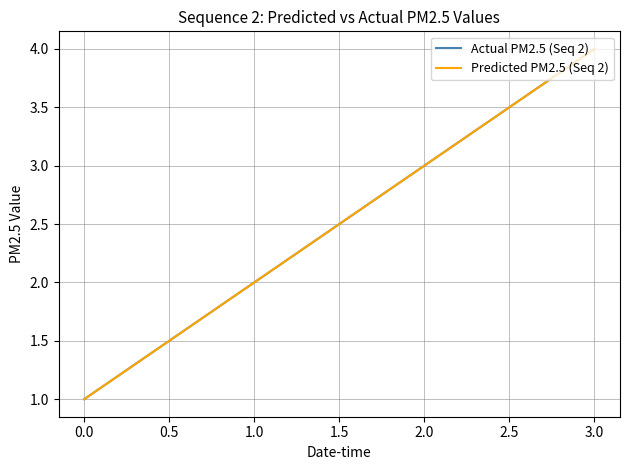

True or false: Actual PM2.5 (Seq 2) has more than 2 points higher than both neighbors.

False